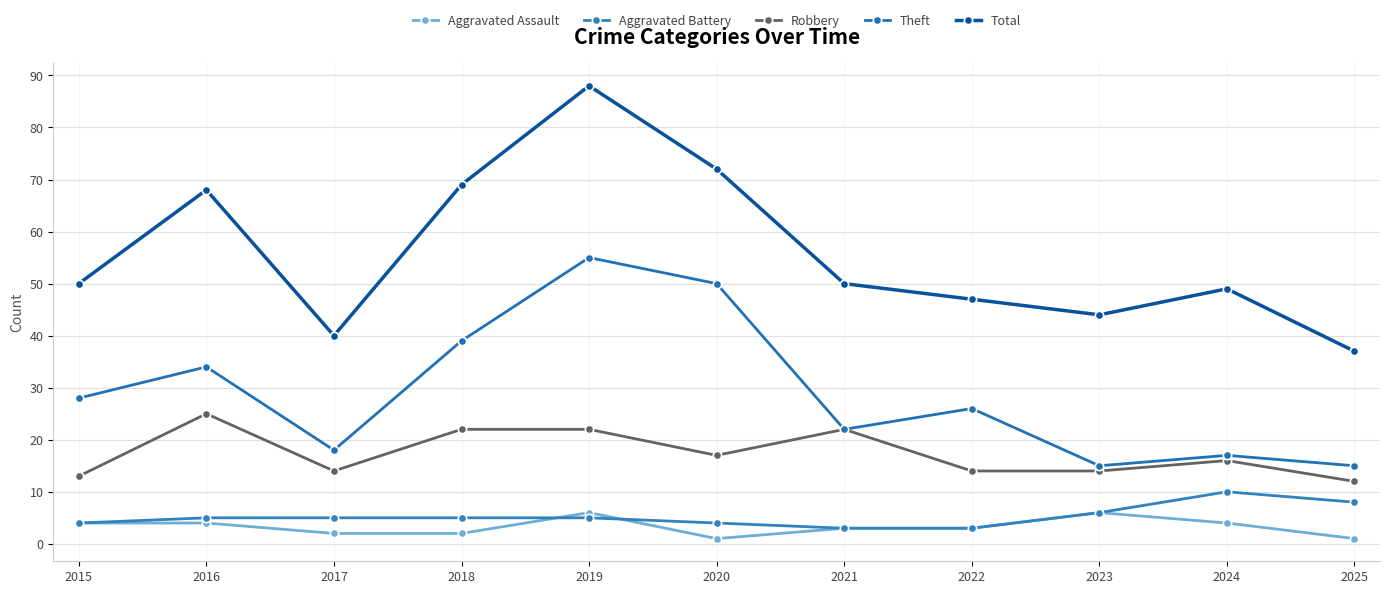

What is the sum of the Aggravated Assault values at 2016 and 2021?

7